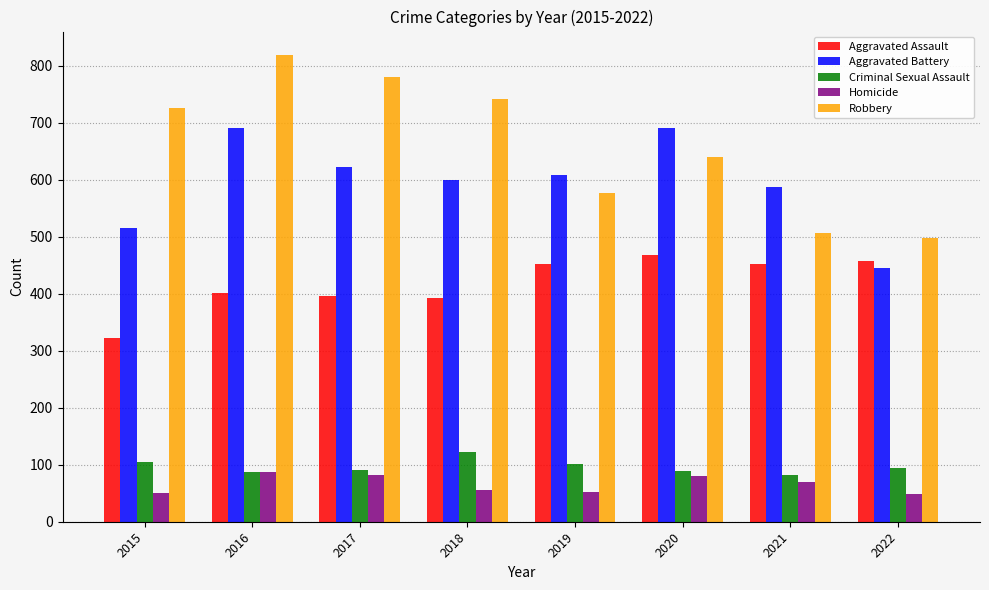

What is the value of the Aggravated Battery bar at the 1st from the left?

515